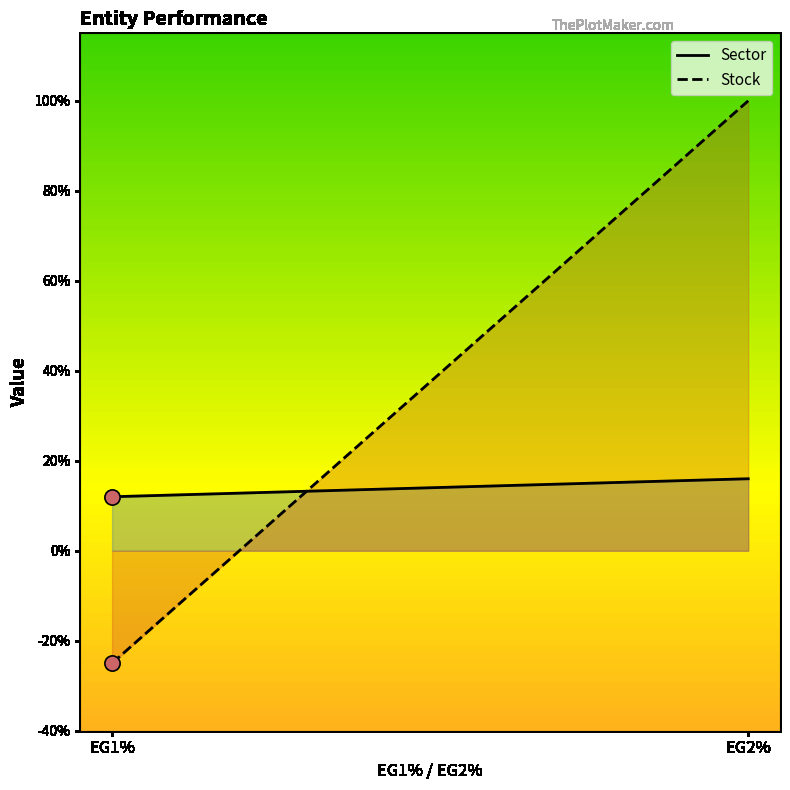

At how many categories does at least one series exceed 0?

2